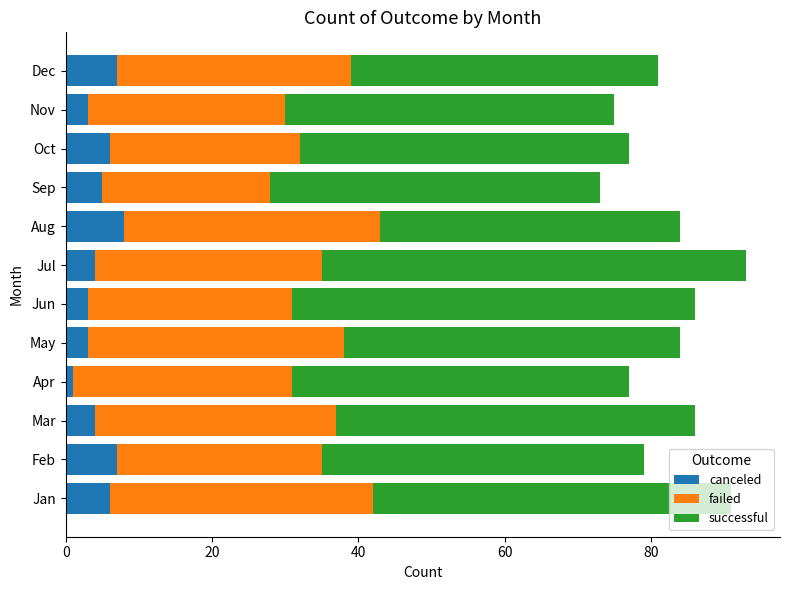

How many canceled values are between 3 and 7?

10